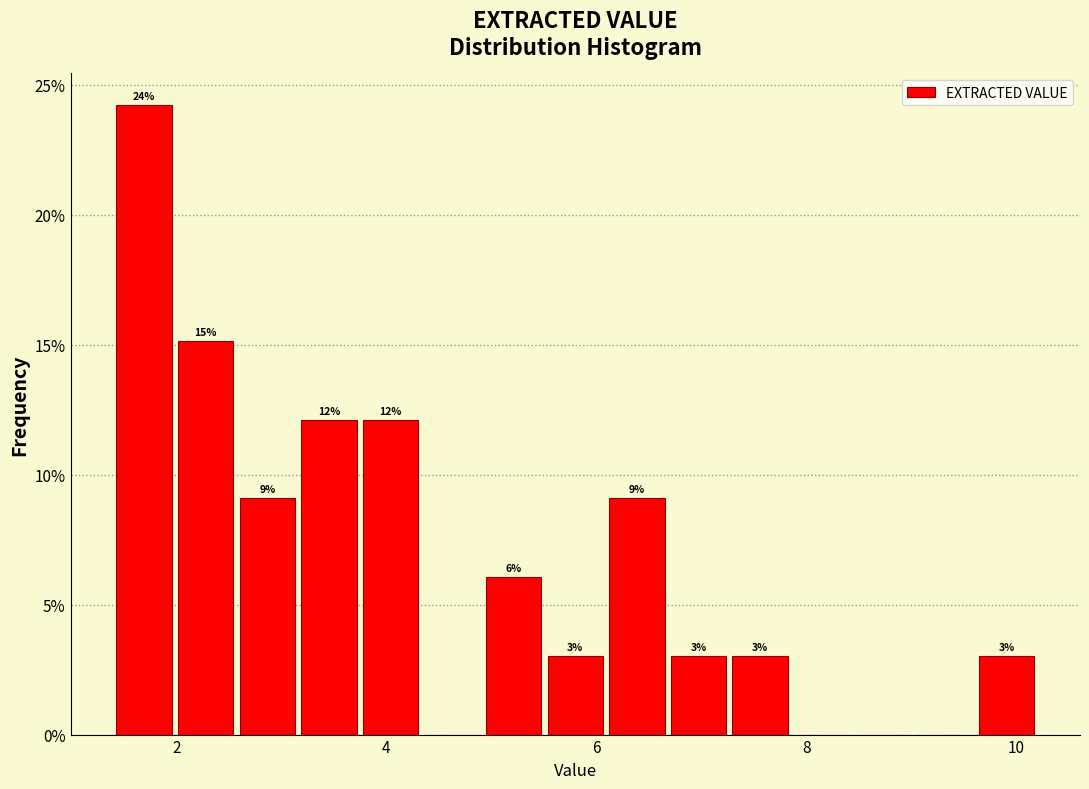

Read against the x-axis, roughly where is the centre of the tallest bar?

1.6